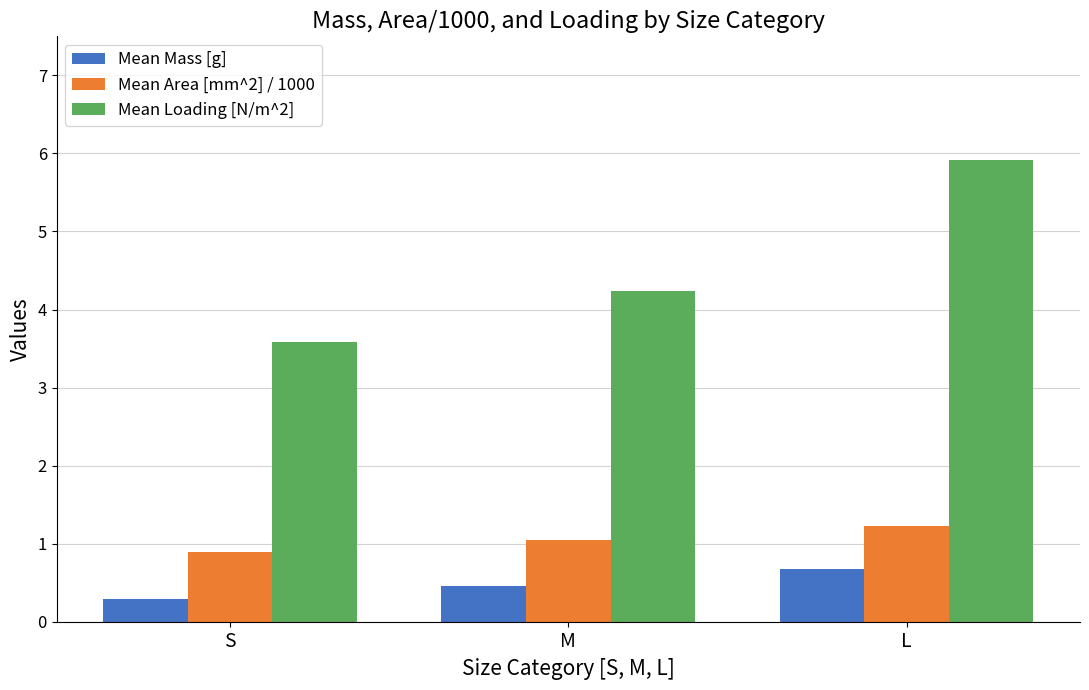

What is the sum of all Mean Mass [g] values?

1.4